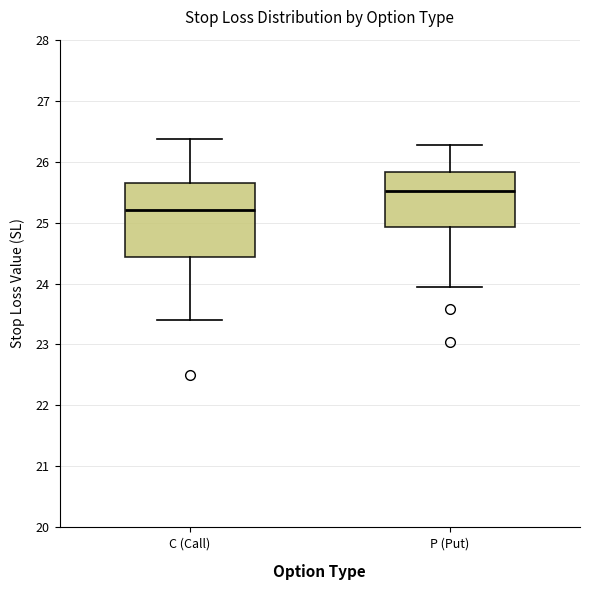

Which box is the tallest, from its lower edge to its upper edge?

C (Call)